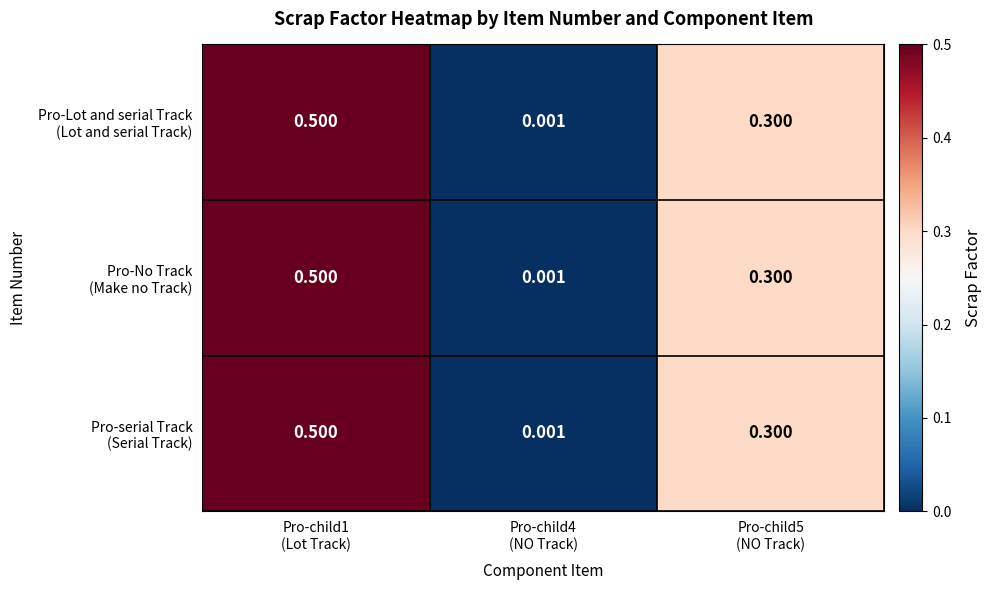

Which category has the highest value across all series?

Pro-child1
(Lot Track)